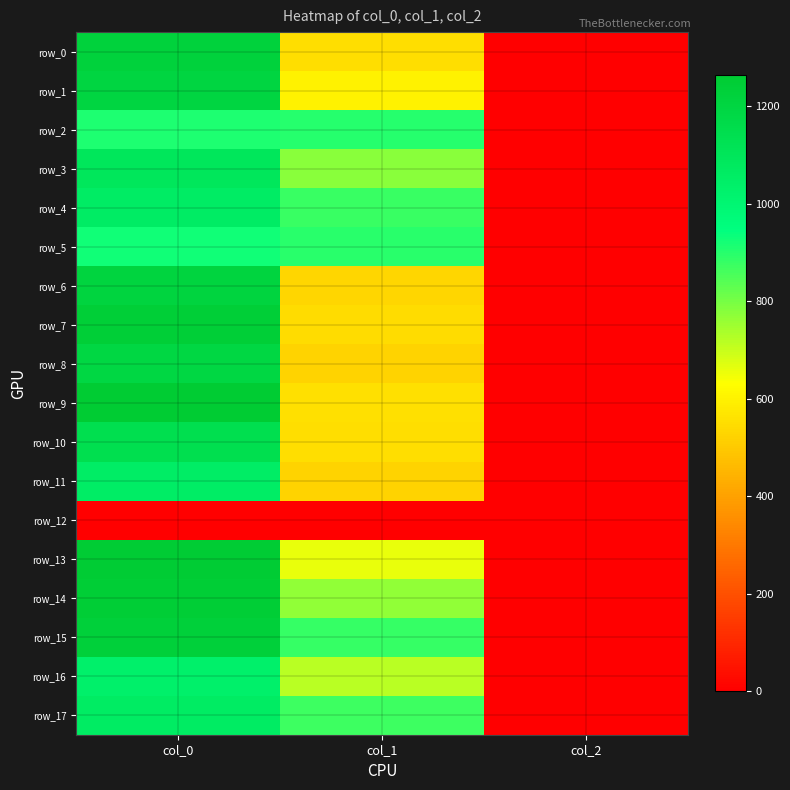

The row_6 series shows 1210.0 at col_0. True or false?

True